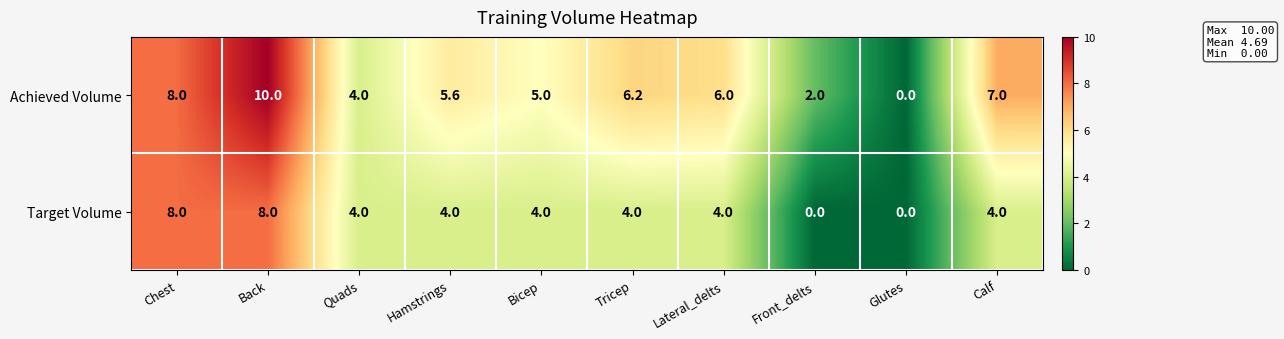

Reading left to right, transcribe all the data shown in this chart.

Achieved Volume: Chest=8.0	Back=10.0	Quads=4.0	Hamstrings=5.6	Bicep=5.0	Tricep=6.2	Lateral_delts=6.0	Front_delts=2.0	Glutes=0.0	Calf=7.0
Target Volume: Chest=8.0	Back=8.0	Quads=4.0	Hamstrings=4.0	Bicep=4.0	Tricep=4.0	Lateral_delts=4.0	Front_delts=0.0	Glutes=0.0	Calf=4.0